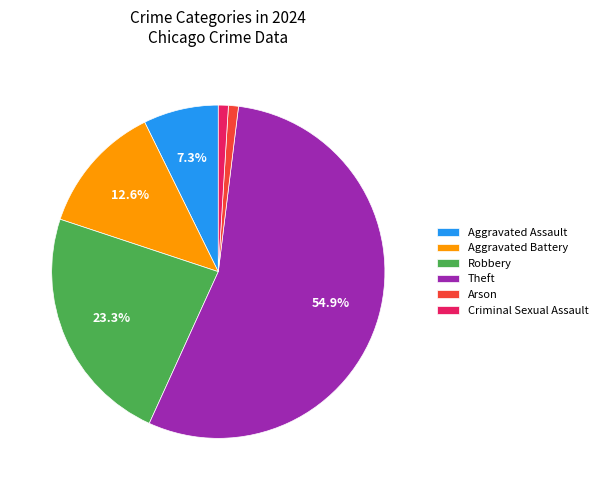

How many slices are in this pie chart?

6